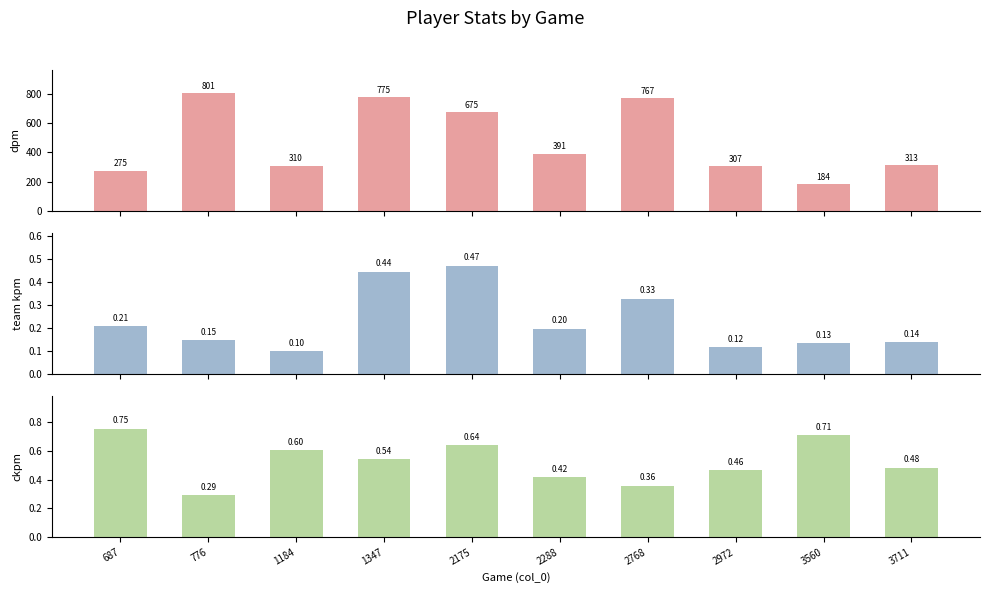

Which category has the lowest value in the ckpm series?

776